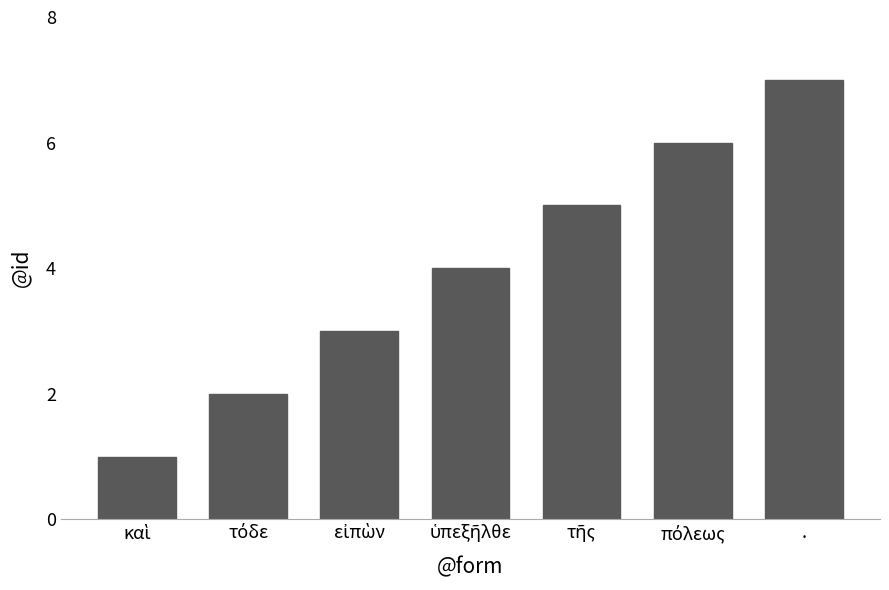

What is the greatest value displayed?

7